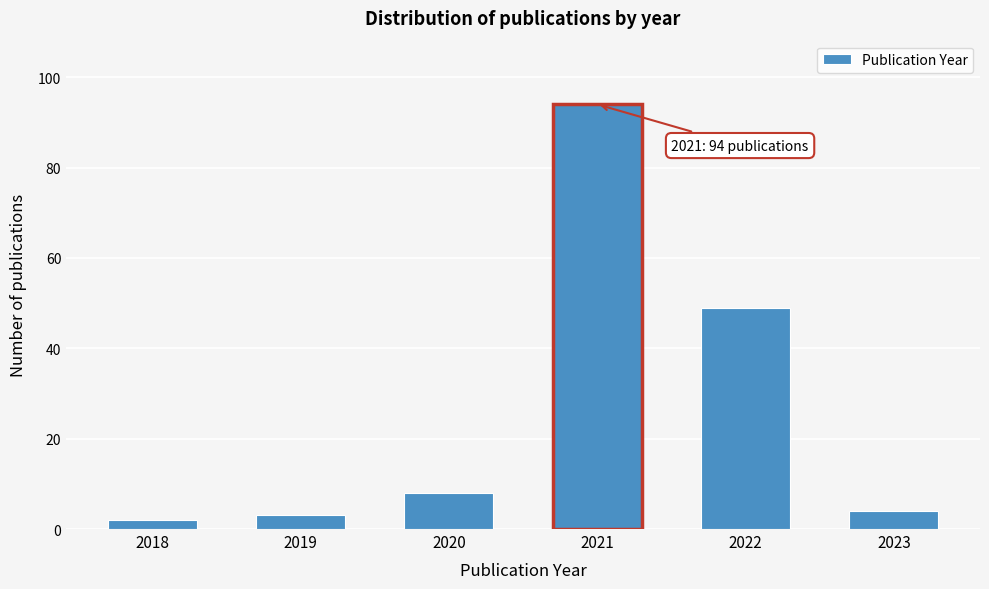

Reading left to right, transcribe all the data shown in this chart.

2	3	8	94	49	4